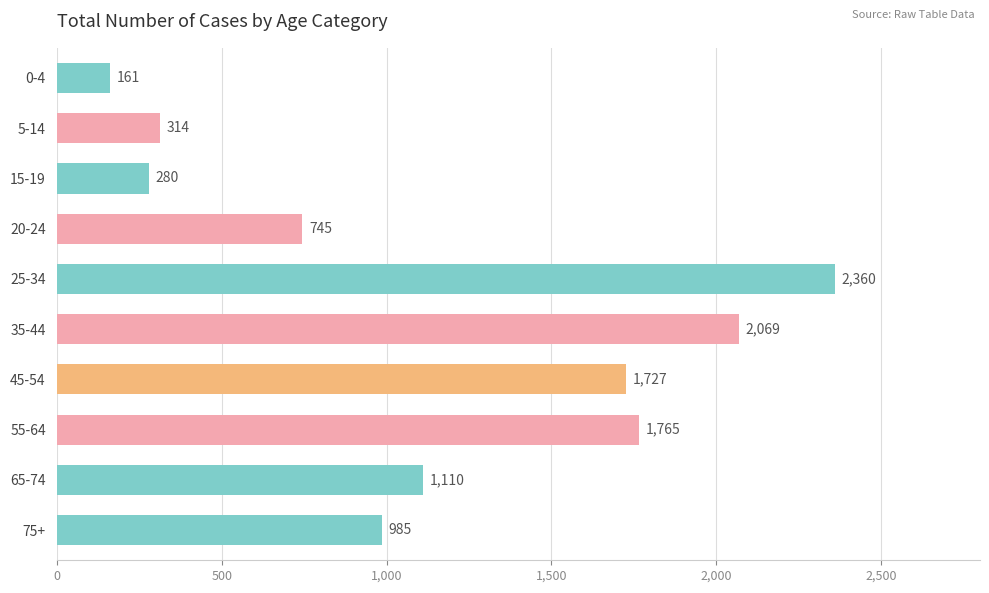

How many series are shown in this chart?

1